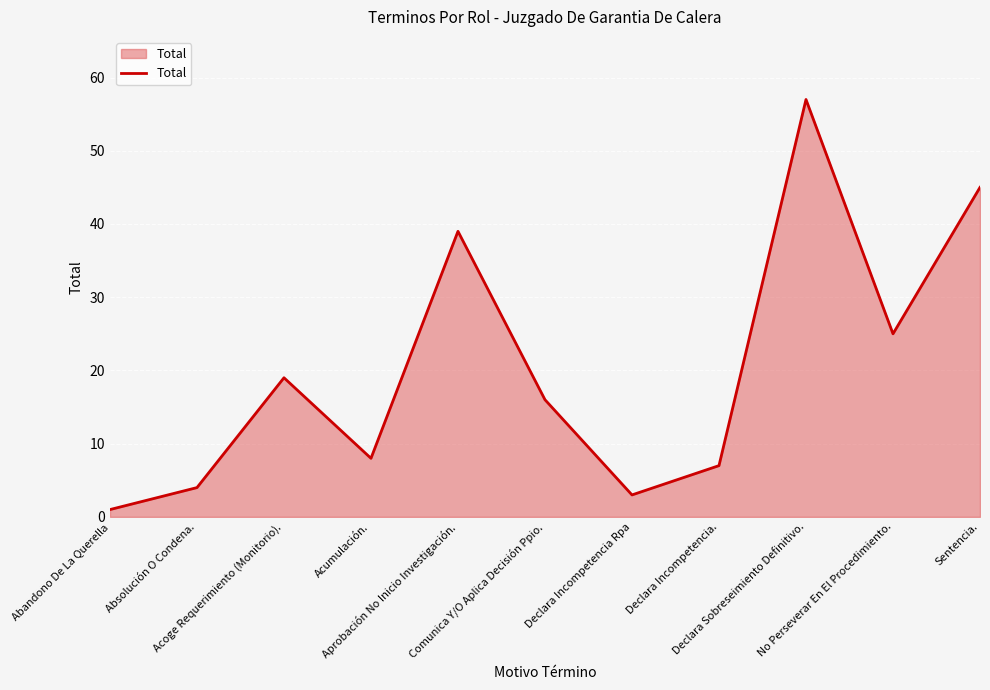

At which category does the chart reach its peak across all series?

Declara Sobreseimiento Definitivo.